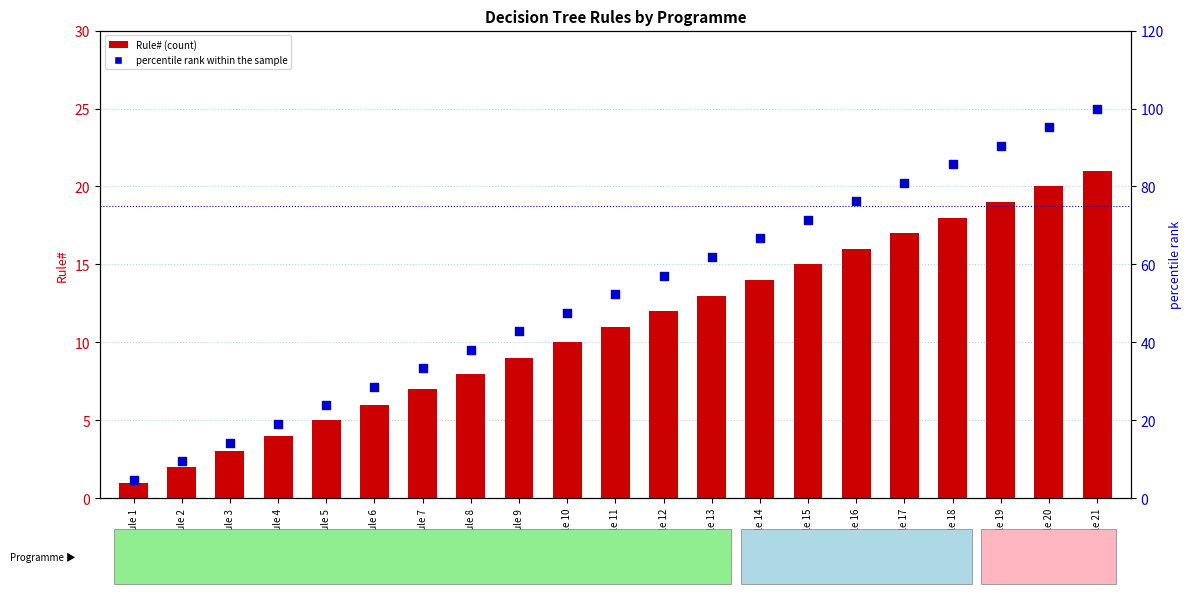

Which series has the largest Y range (max minus min)?

percentile rank within the sample